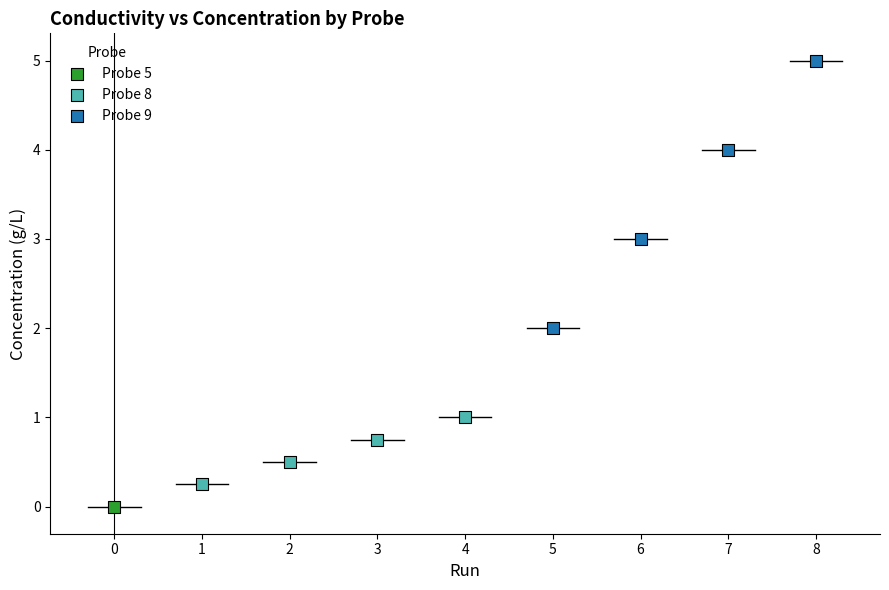

Which series reaches the maximum Y coordinate?

Probe 9